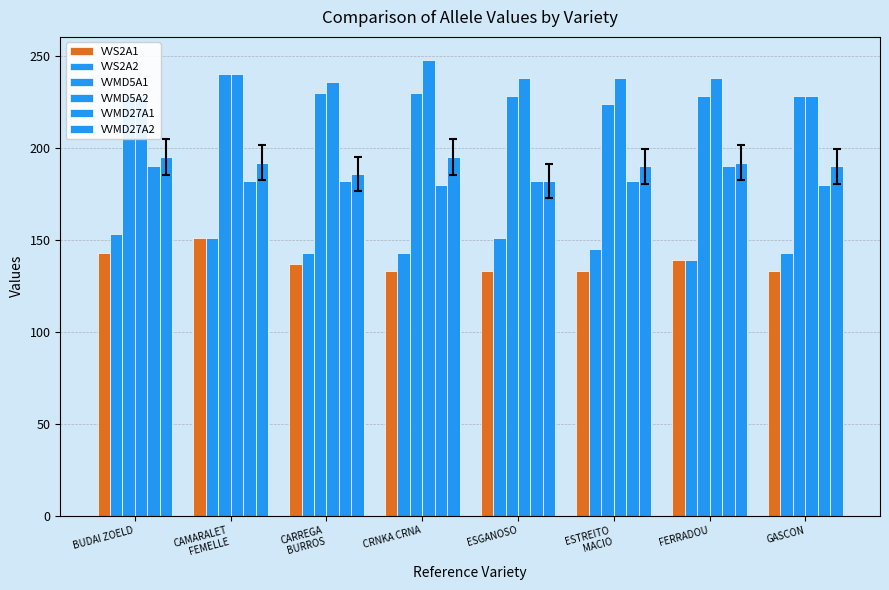

Which category has the lowest value in the VVMD27A2 series?

ESGANOSO